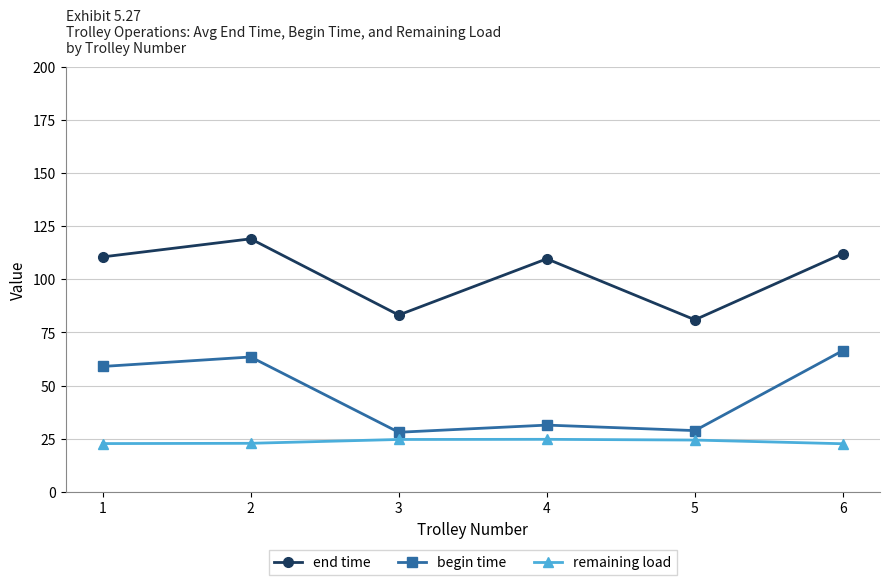

List the series in order of their peak value, lowest first.

remaining load, begin time, end time